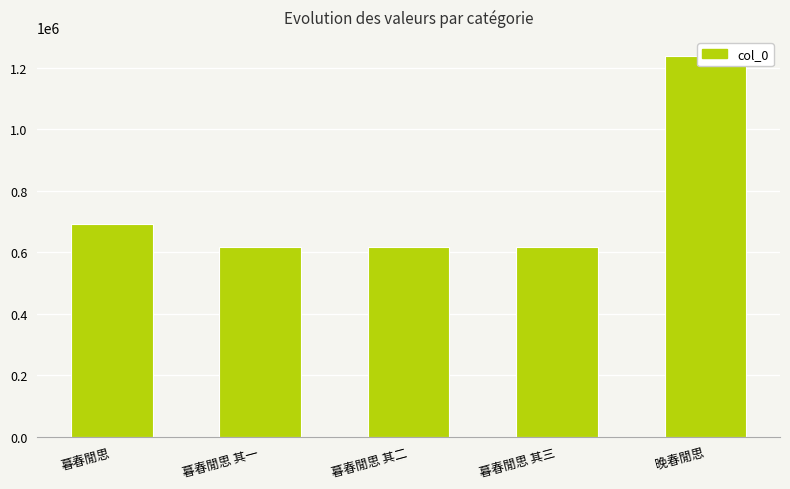

At which label is the value closest to 927755?

暮春閒思